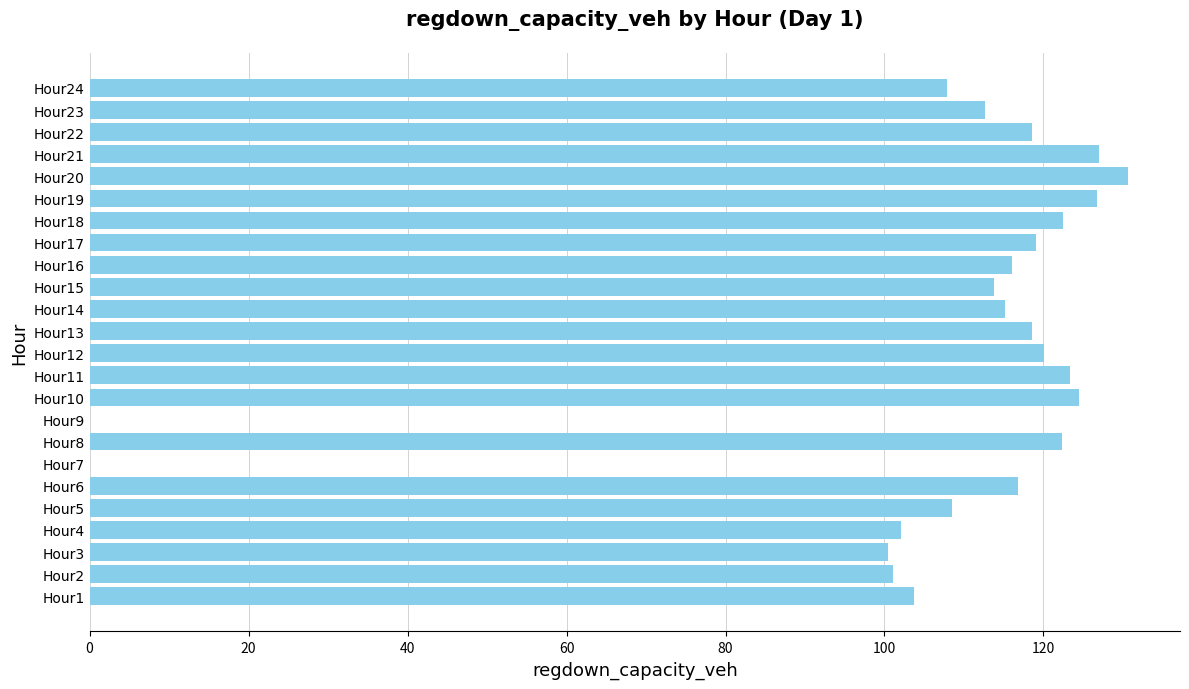

Are the bars grouped side by side (vs. stacked)?

No